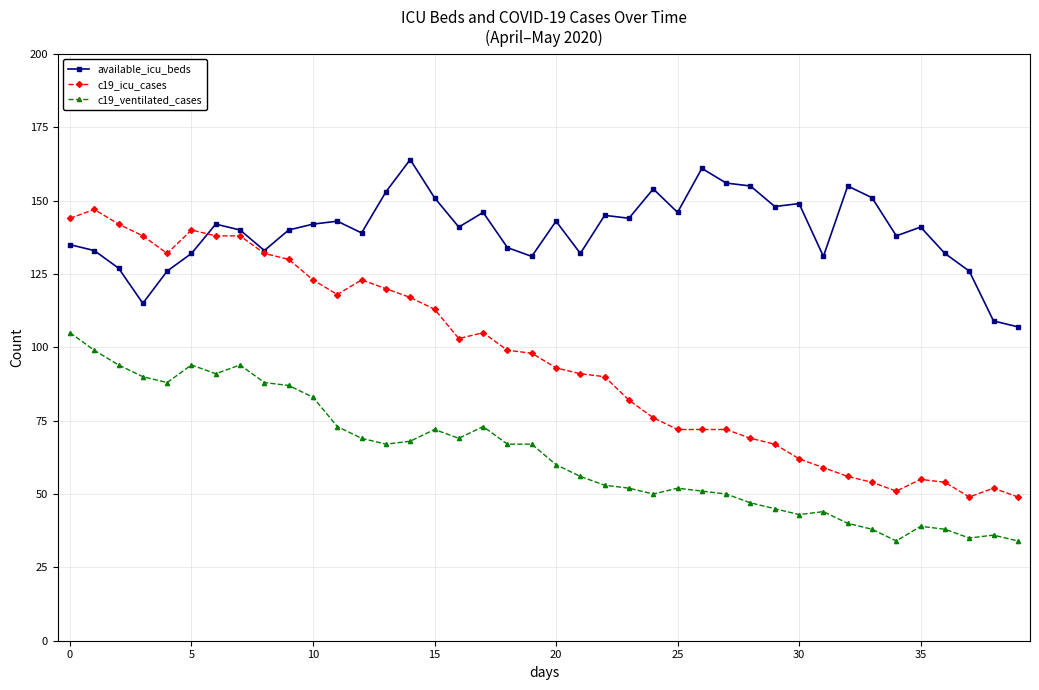

True or false: available_icu_beds has more than 1 interior local peaks.

True